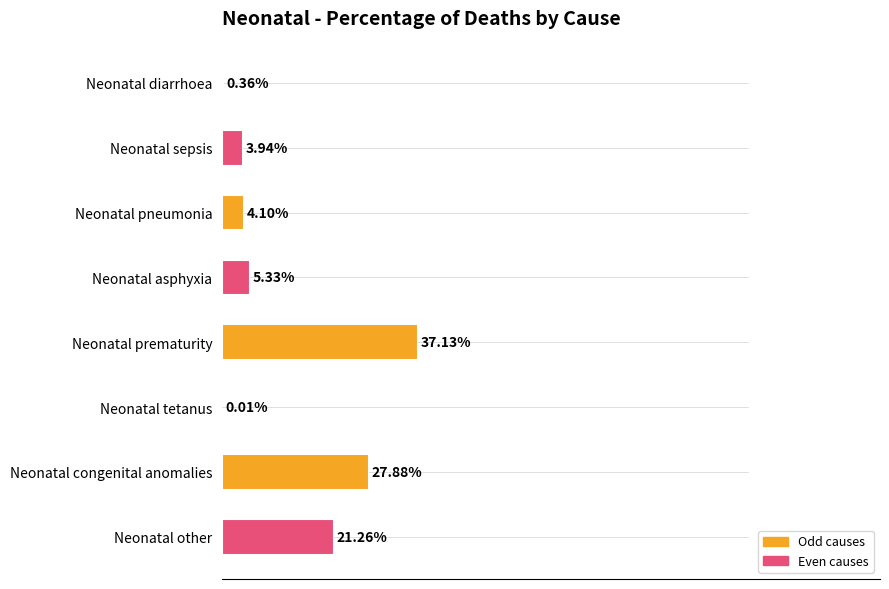

Are the bars horizontal?

Yes